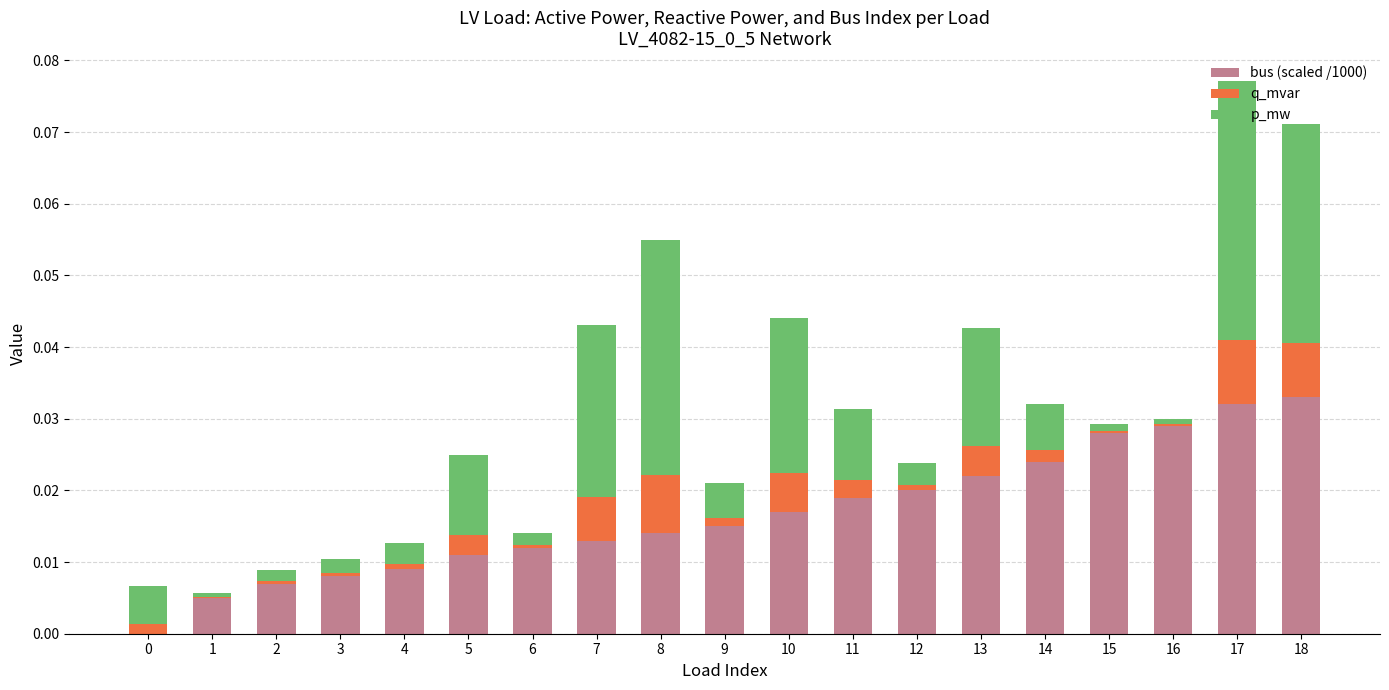

Is it true that bus (scaled /1000) equals 0.0 at 13?

True